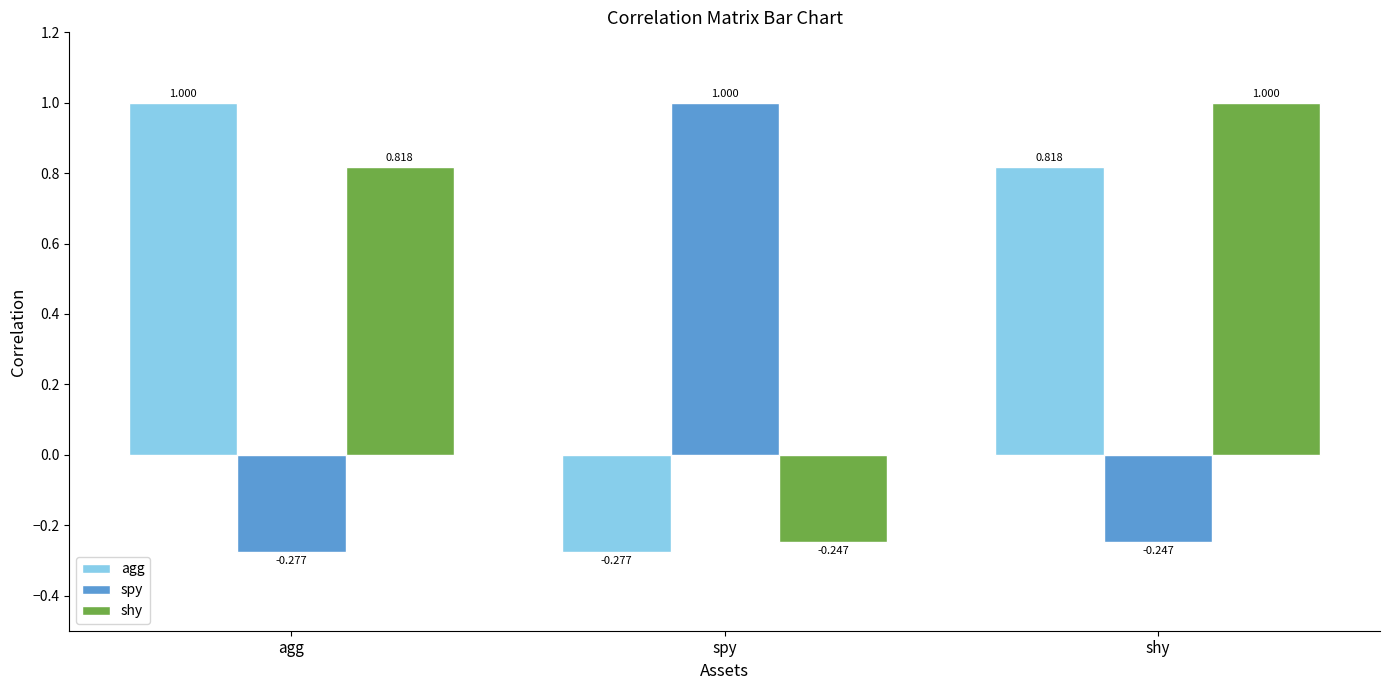

At spy, list the series in order from largest to smallest.

spy, shy, agg